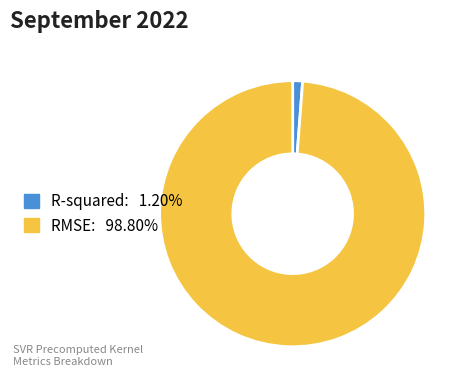

Is it true that RMSE is 89% of the pie?

False